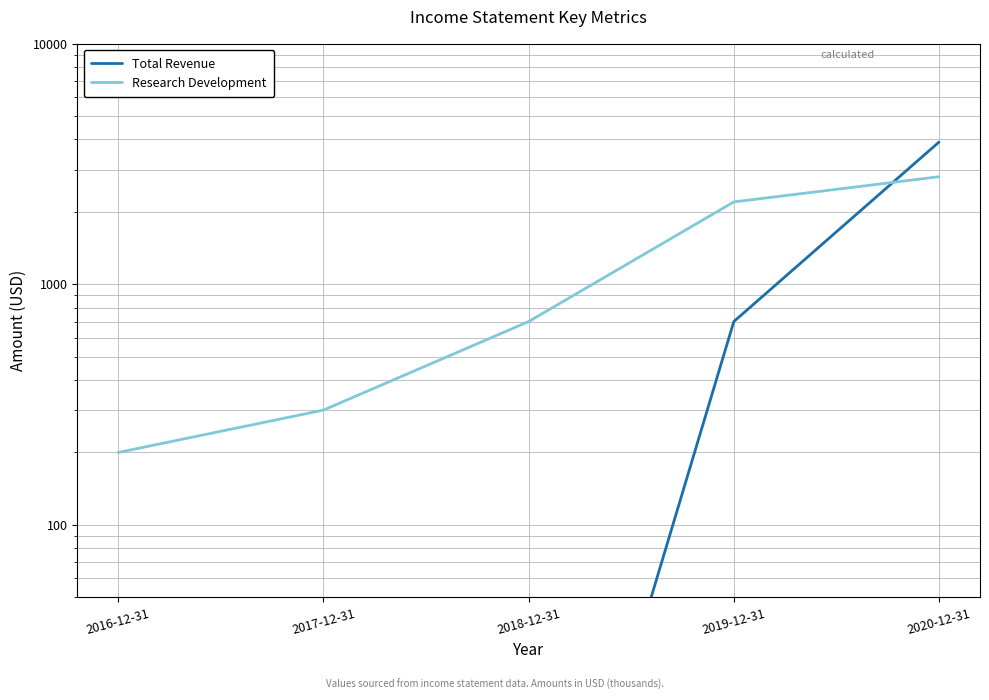

Reading right to left, extract all data points from this chart.

Total Revenue: 3900	700	1	1	1
Research Development: 2800	2200	700	300	200